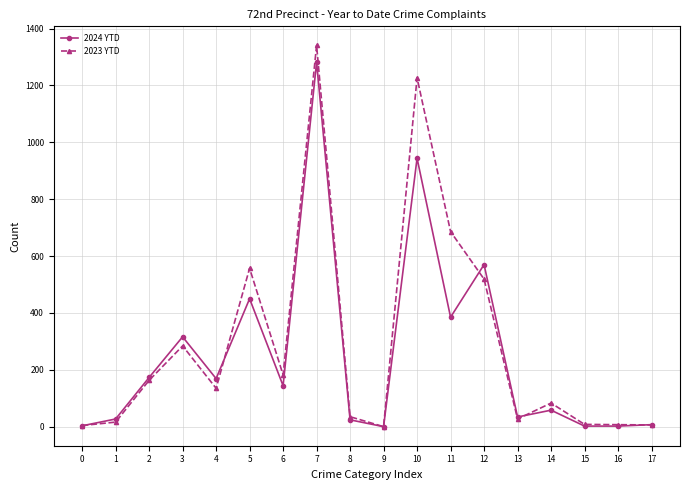

The 2024 YTD series shows -560 at 9. True or false?

False